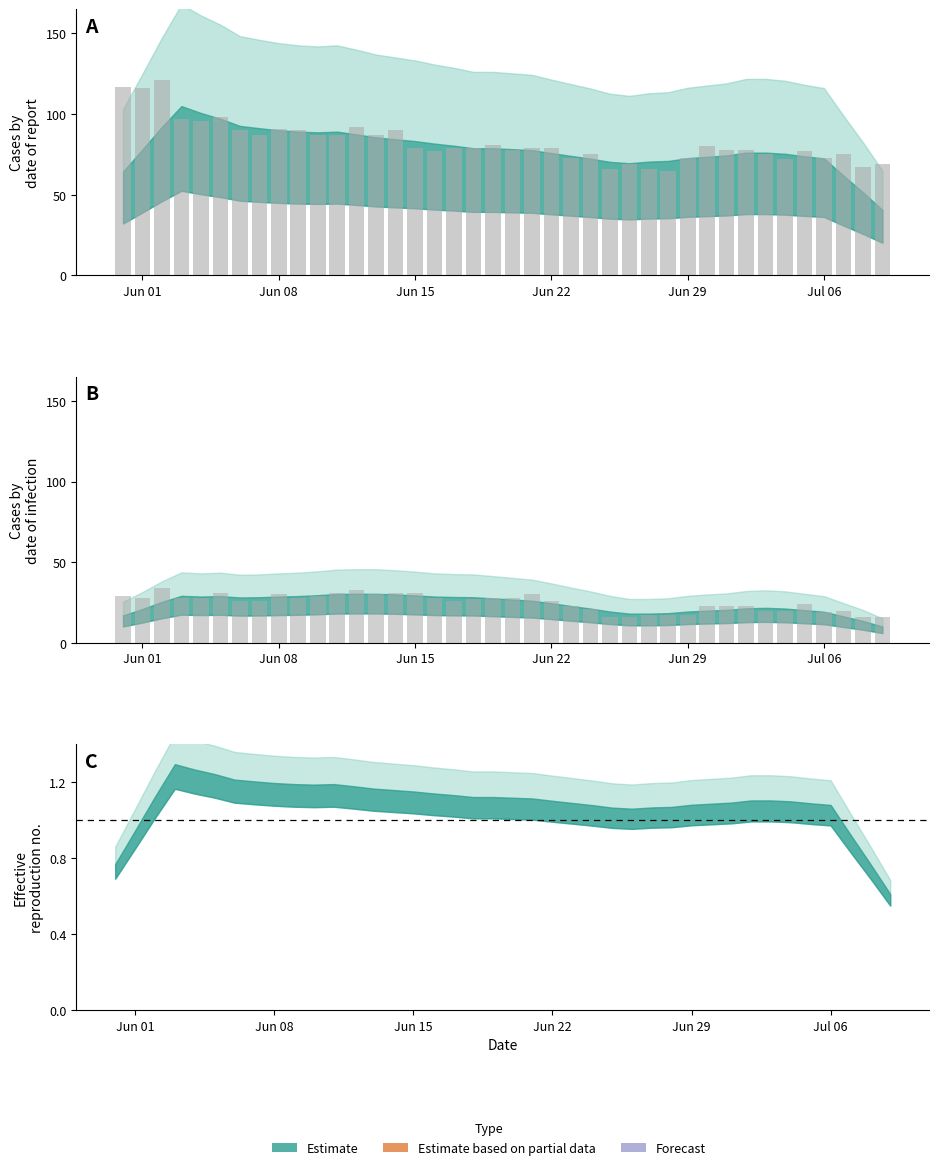

What is the difference between the maximum and minimum values in the CH daily series?

56